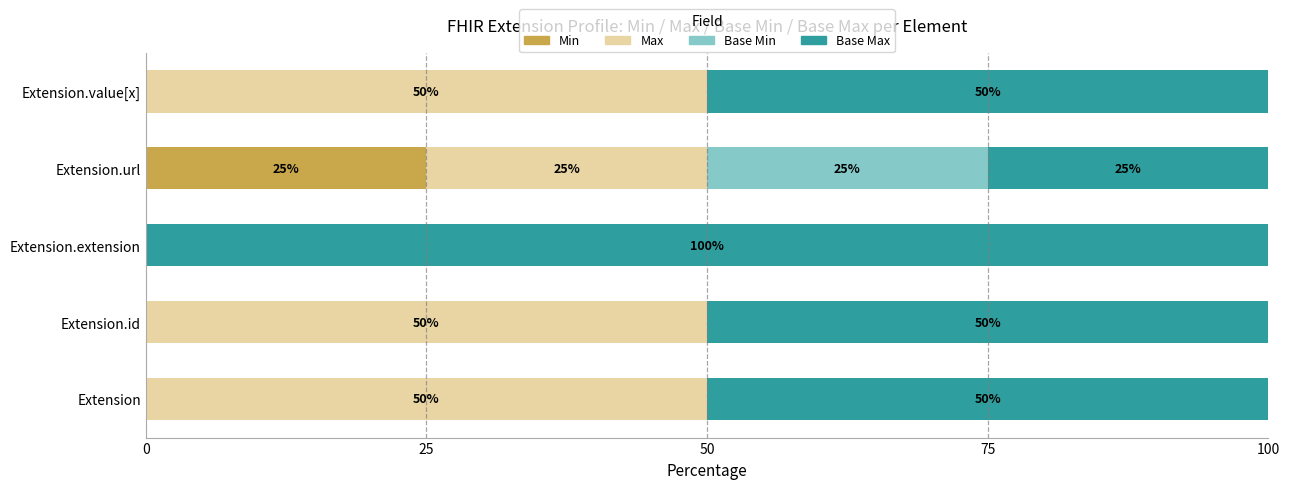

At which label does Min reach its peak?

Extension.url